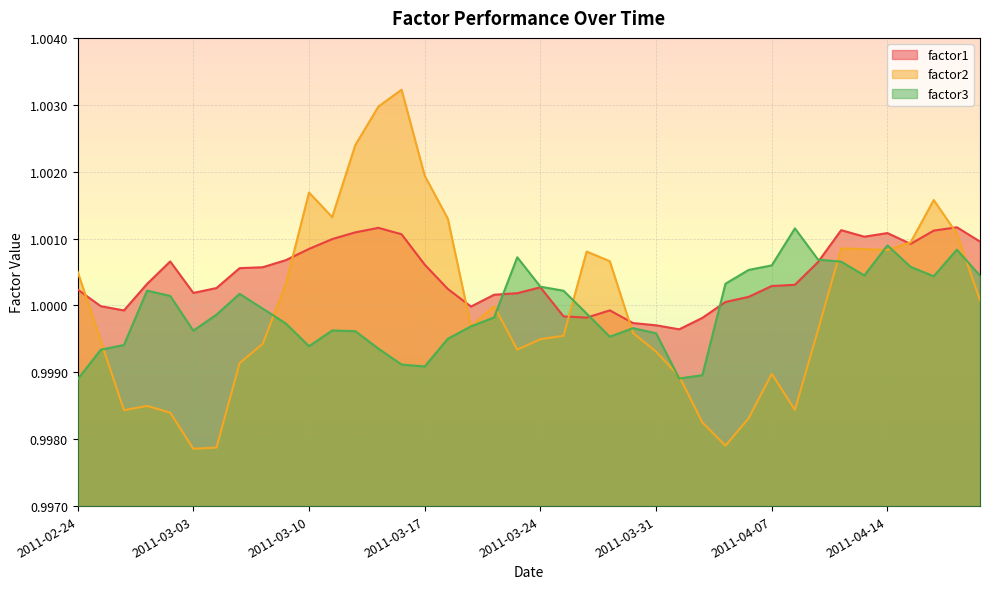

How many interior local peaks does the factor1 series have?

7